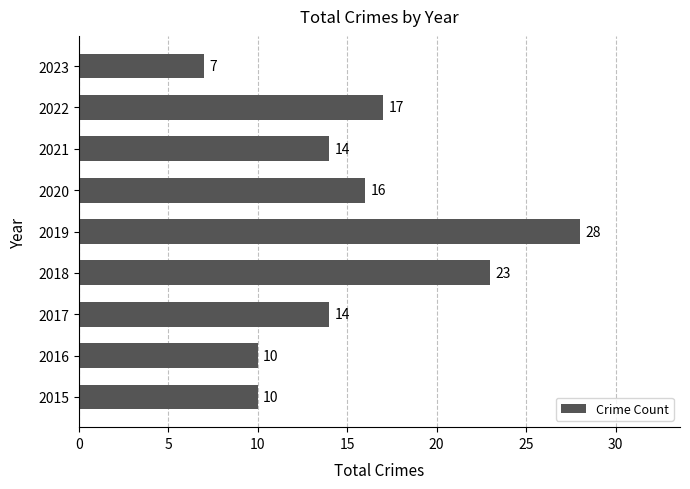

Count the number of data series in this chart.

1